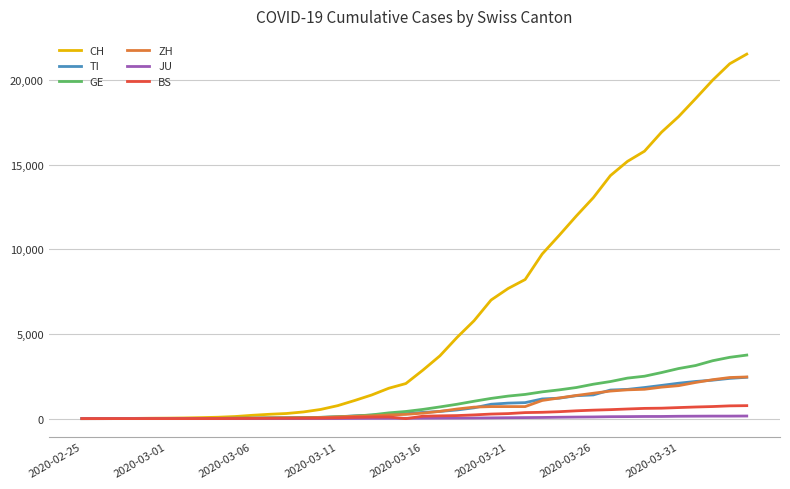

Which series has the largest total across all categories?

CH